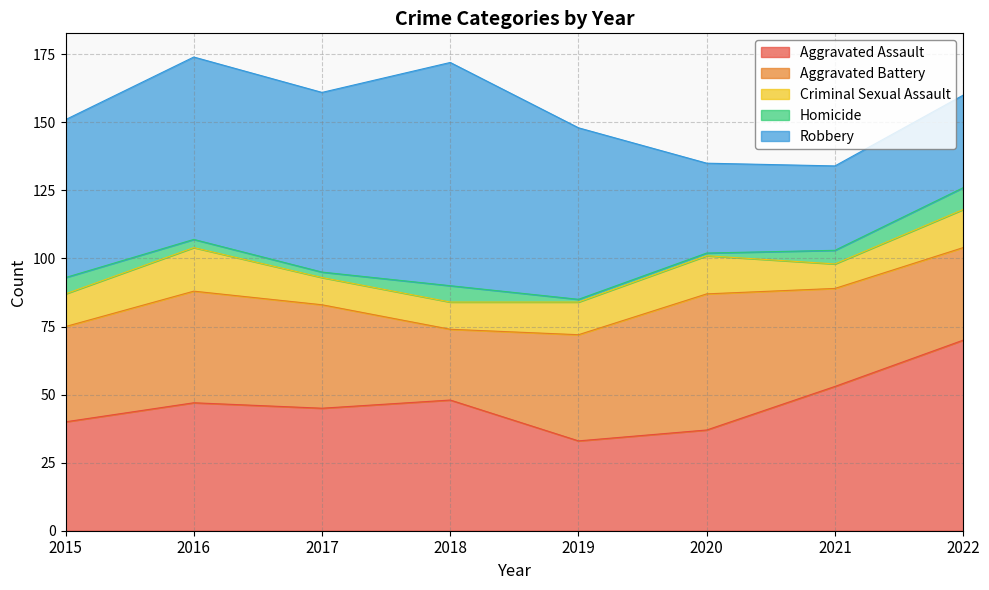

Reading left to right, transcribe all the data shown in this chart.

Aggravated Assault: 2015=40	2016=47	2017=45	2018=48	2019=33	2020=37	2021=53	2022=70
Aggravated Battery: 2015=35	2016=41	2017=38	2018=26	2019=39	2020=50	2021=36	2022=34
Criminal Sexual Assault: 2015=12	2016=16	2017=10	2018=10	2019=12	2020=14	2021=9	2022=14
Homicide: 2015=6	2016=3	2017=2	2018=6	2019=1	2020=1	2021=5	2022=8
Robbery: 2015=58	2016=67	2017=66	2018=82	2019=63	2020=33	2021=31	2022=34